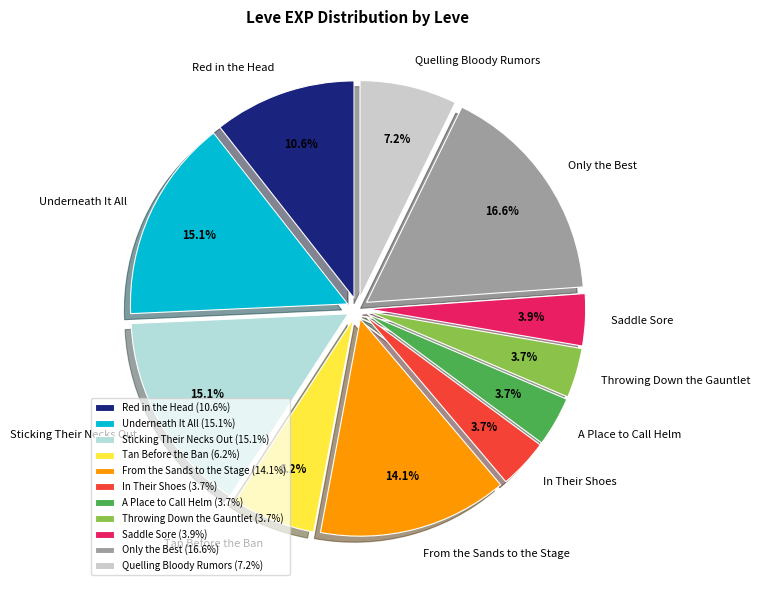

Does In Their Shoes represent more than half of the total?

No